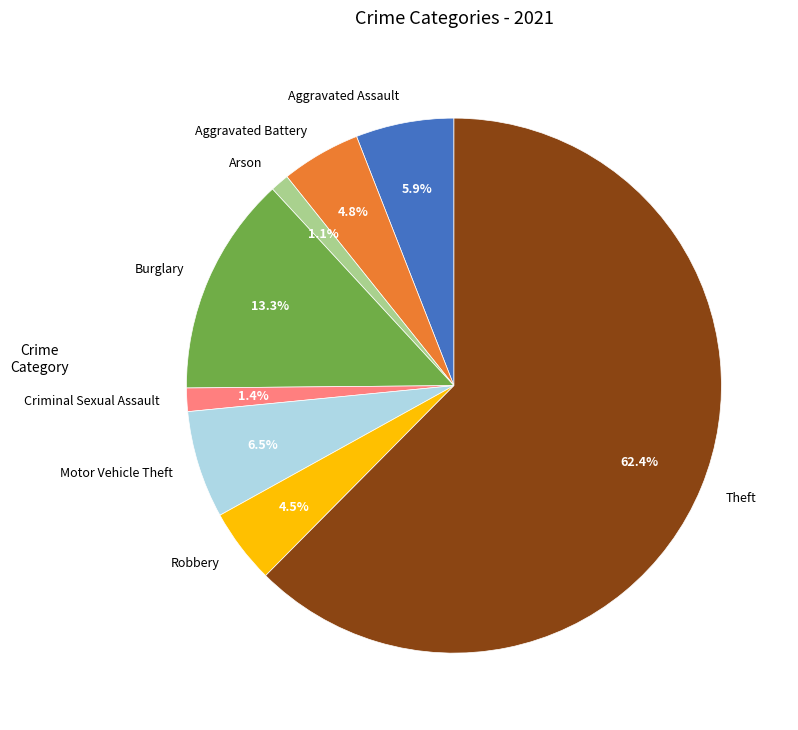

How many segments does this pie chart have?

8